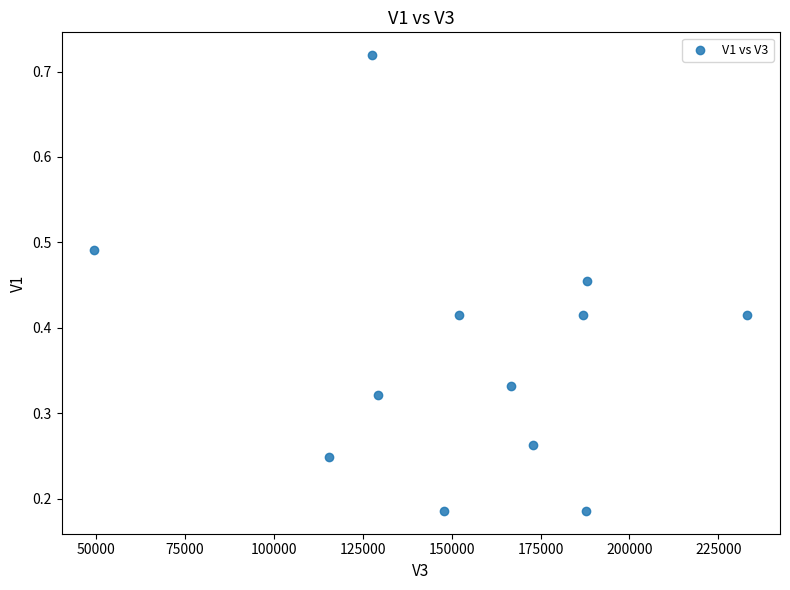

What is the range of X values (max minus min)?

183681.0